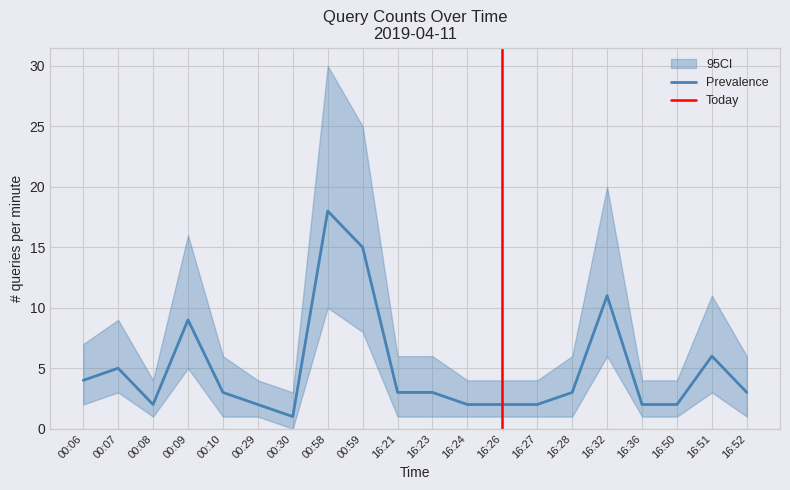

At which category does the chart reach its peak across all series?

00:58